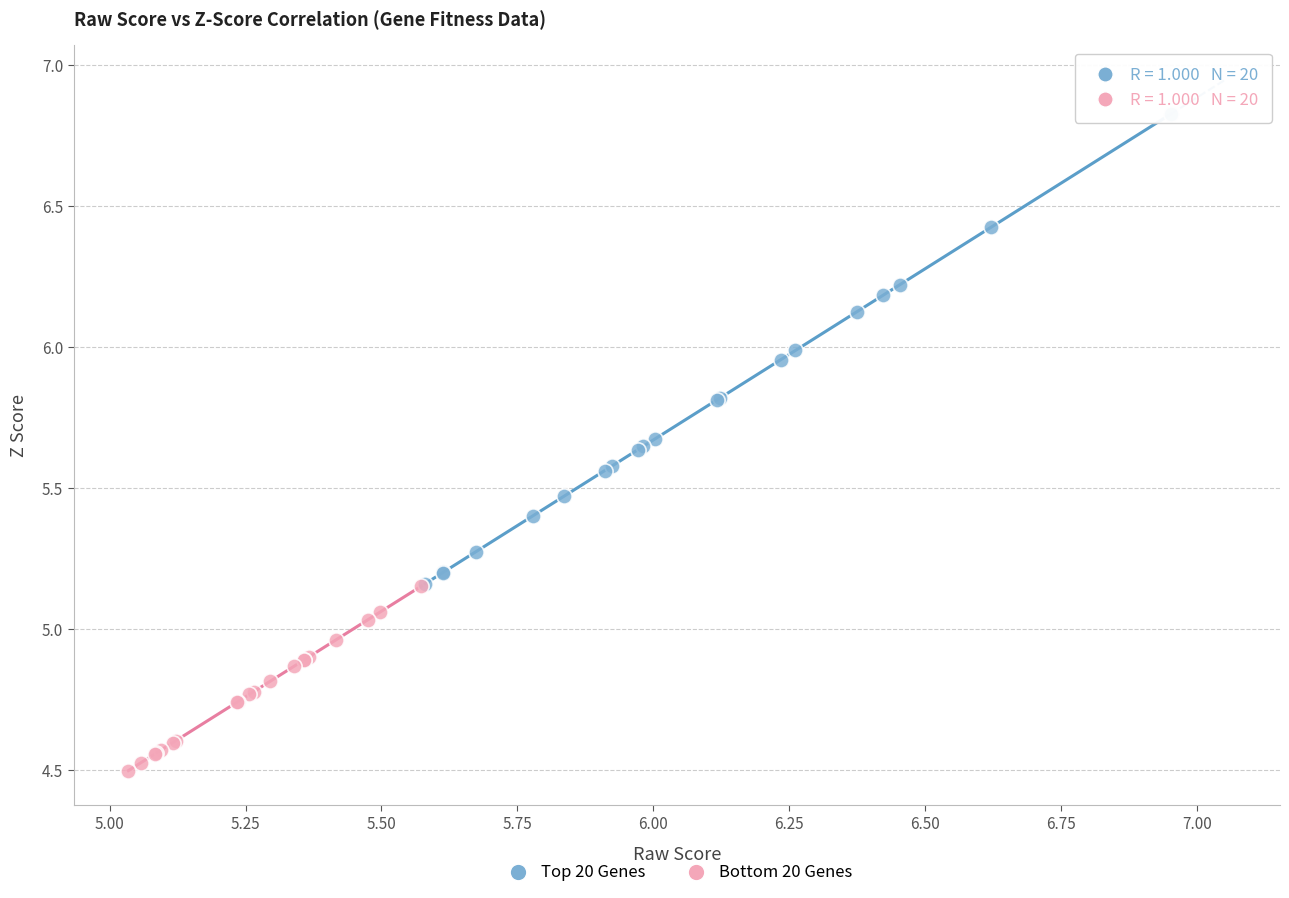

Which series has the widest spread of Y values?

Top 20 Genes